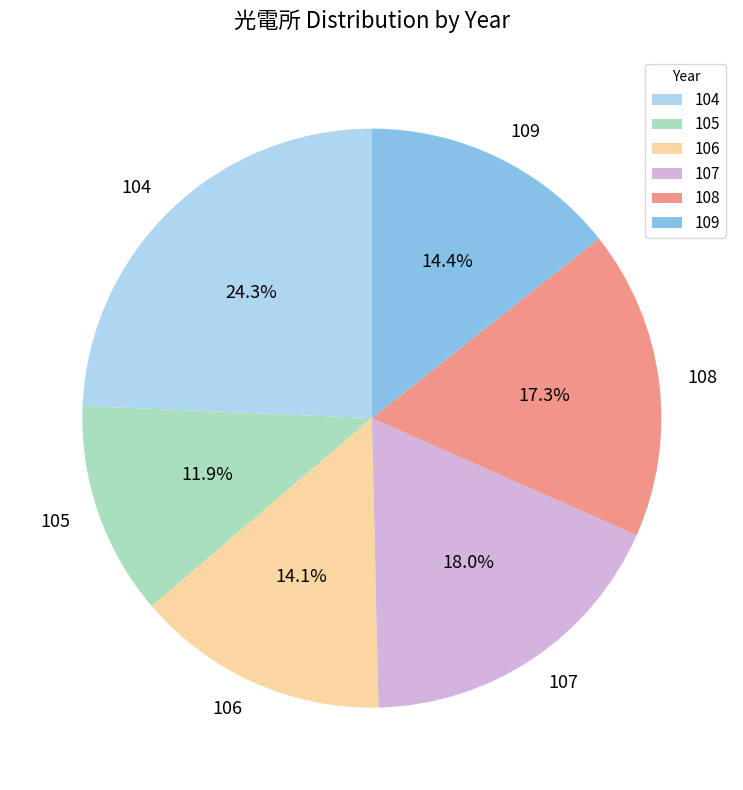

To the nearest percent, what is the average slice percentage?

17%